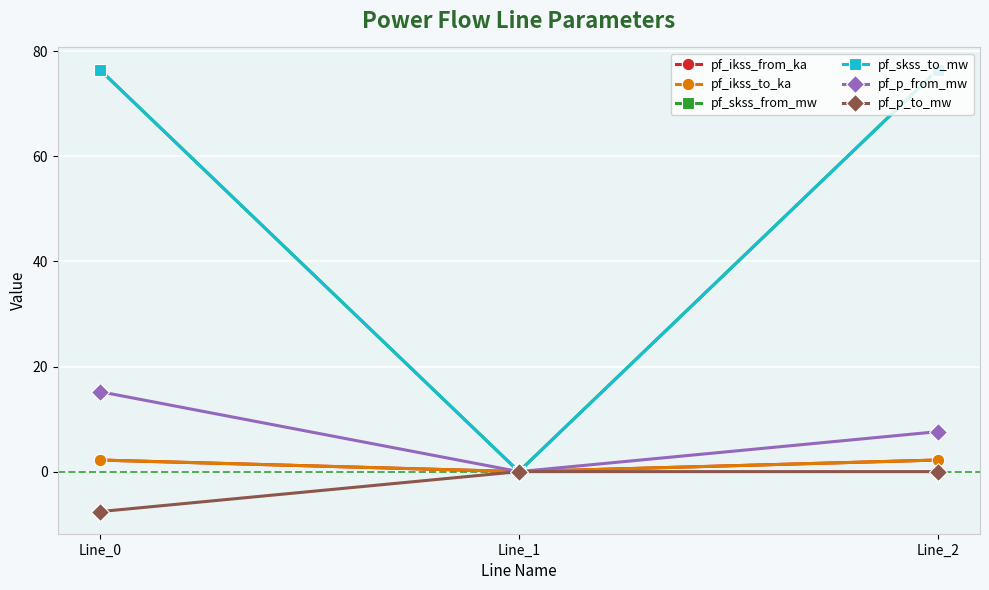

Does the chart have visible grid lines?

Yes